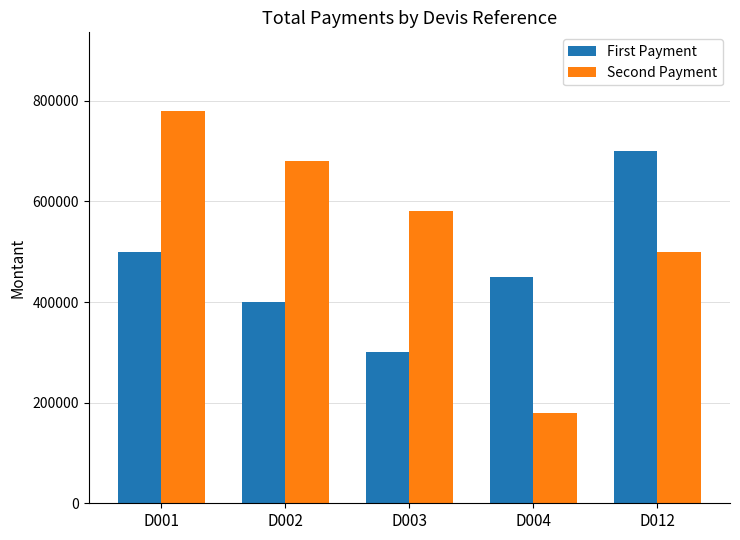

Reading right to left, list all the values displayed in this chart.

First Payment: 700000	450000	300000	400000	500000
Second Payment: 500000	180000	580000	680000	780000